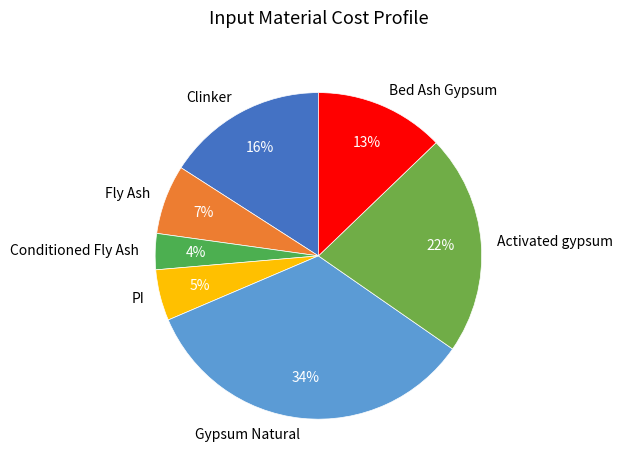

To the nearest percent, what is the difference between the Gypsum Natural and Conditioned Fly Ash slice percentages?

30%